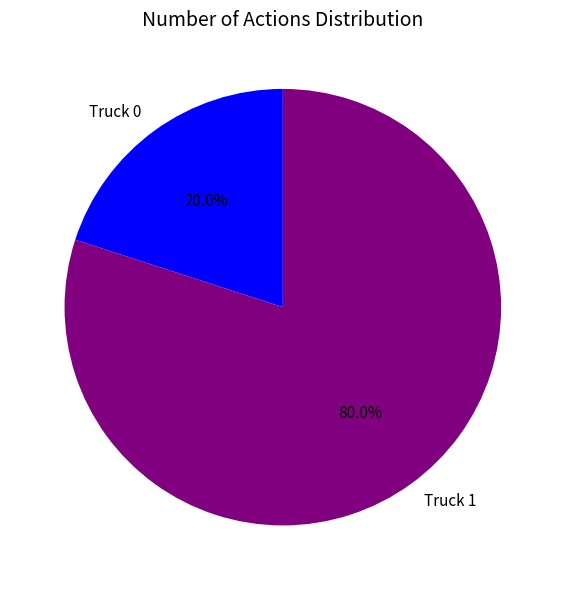

To the nearest percent, what is the difference between the largest and smallest slice percentages?

60%